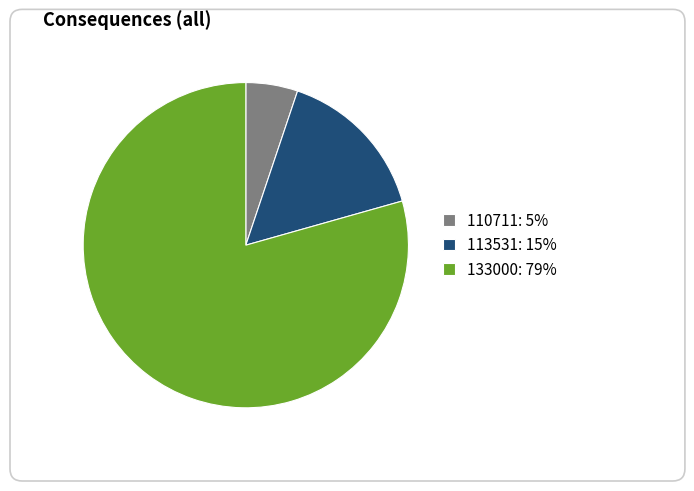

How many segments does this pie chart have?

3